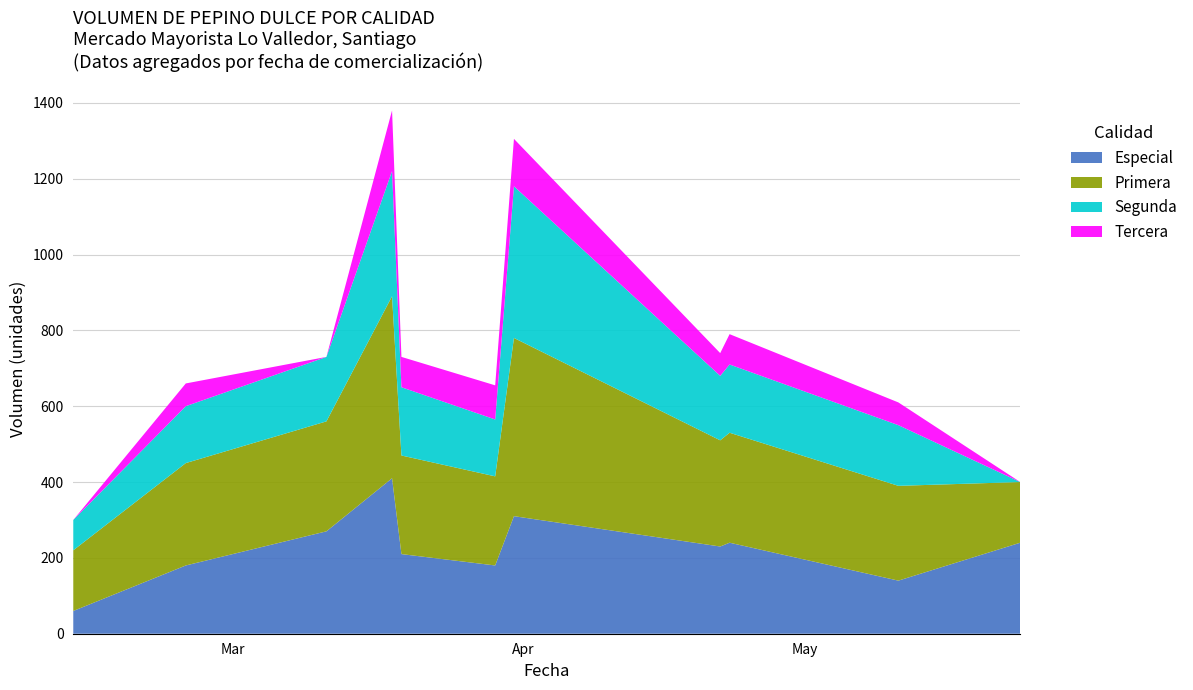

Reading left to right, list all the values displayed in this chart.

Especial: 2021-02-12=60	2021-02-24=180	2021-03-11=270	2021-03-18=410	2021-03-19=210	2021-03-29=180	2021-03-31=310	2021-04-22=230	2021-04-23=240	2021-05-11=140	2021-05-24=240
Primera: 2021-02-12=160	2021-02-24=270	2021-03-11=290	2021-03-18=480	2021-03-19=260	2021-03-29=235	2021-03-31=470	2021-04-22=280	2021-04-23=290	2021-05-11=250	2021-05-24=160
Segunda: 2021-02-12=80	2021-02-24=150	2021-03-11=170	2021-03-18=330	2021-03-19=180	2021-03-29=150	2021-03-31=400	2021-04-22=170	2021-04-23=180	2021-05-11=160	2021-05-24=0
Tercera: 2021-02-12=0	2021-02-24=60	2021-03-11=0	2021-03-18=160	2021-03-19=80	2021-03-29=90	2021-03-31=125	2021-04-22=60	2021-04-23=80	2021-05-11=60	2021-05-24=0